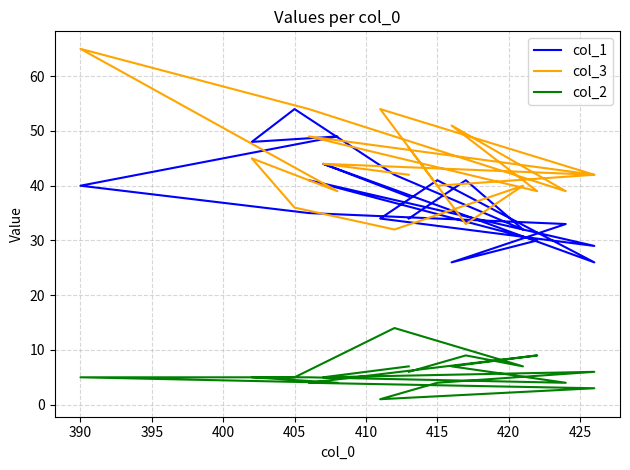

In col_3, how many points are higher than both neighbors (excluding endpoints)?

7